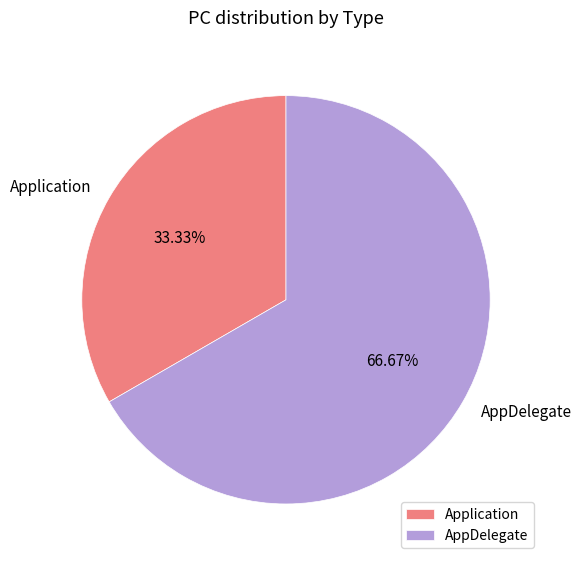

Between AppDelegate and Application, which is larger?

AppDelegate